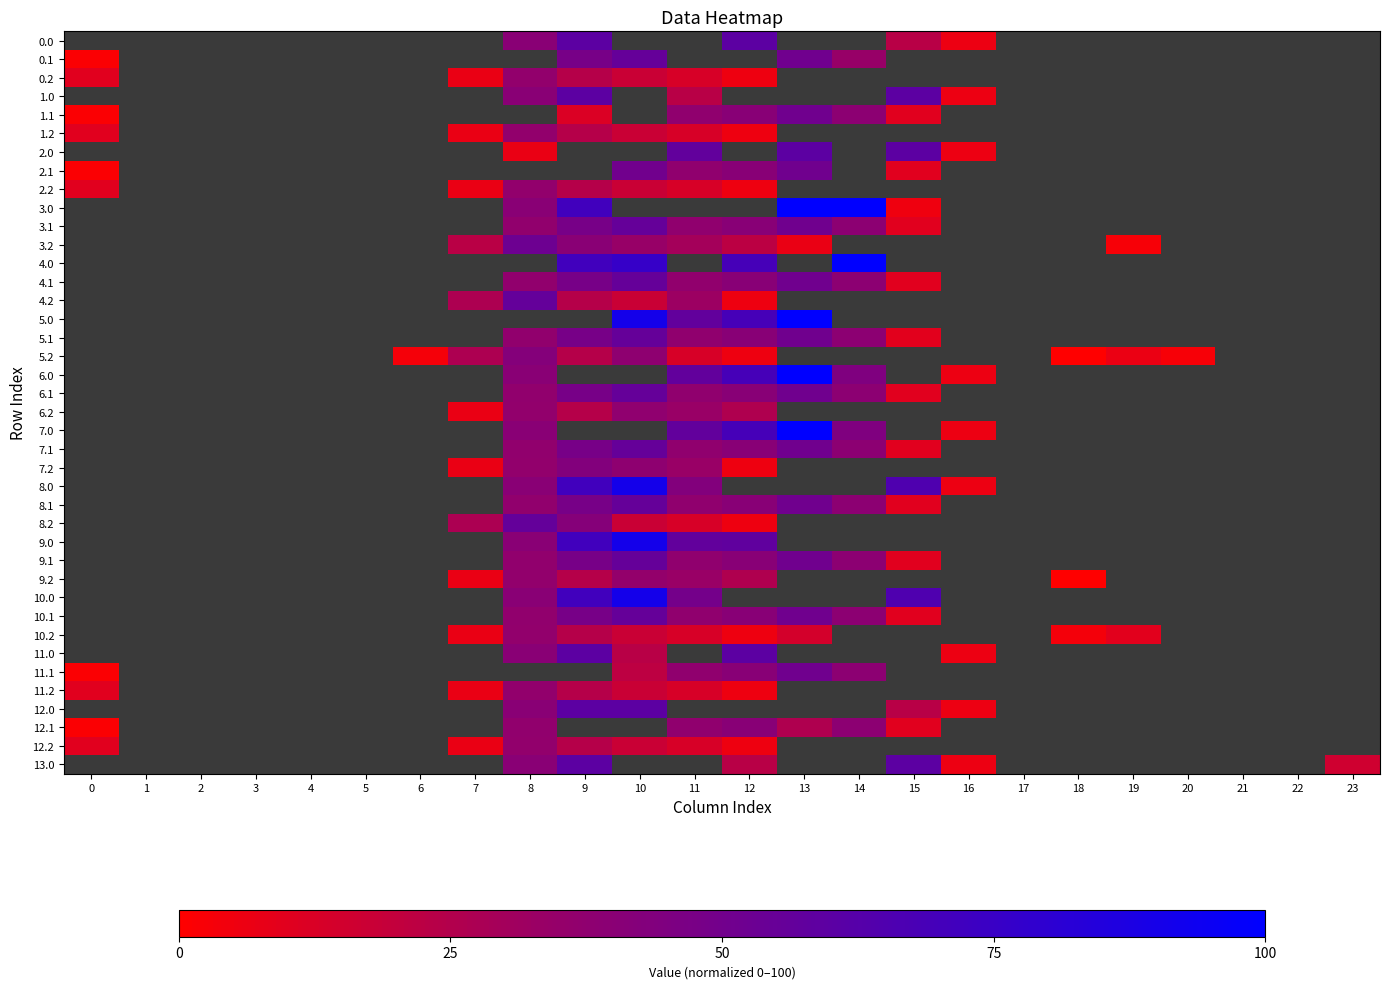

Rank the categories by 11.0 value from highest to lowest.

9, 12, 8, 10, 16, 0, 1, 2, 3, 4, 5, 6, 7, 11, 13, 14, 15, 17, 18, 19, 20, 21, 22, 23